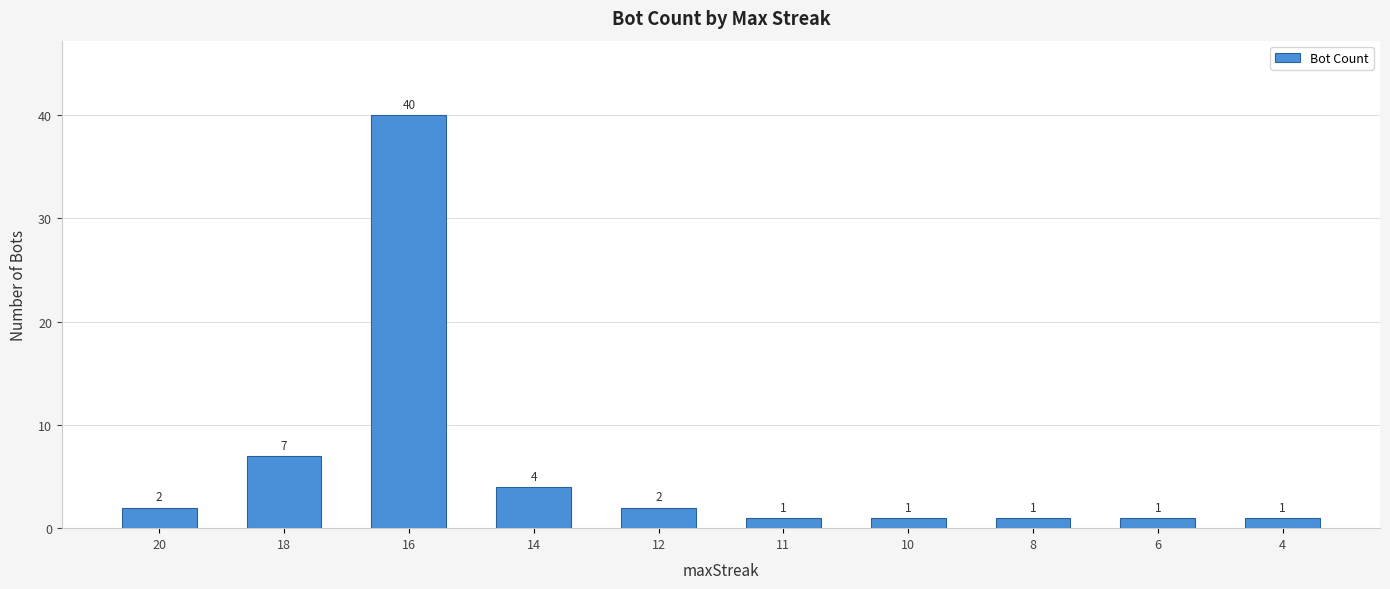

Count the number of categories in the chart.

10